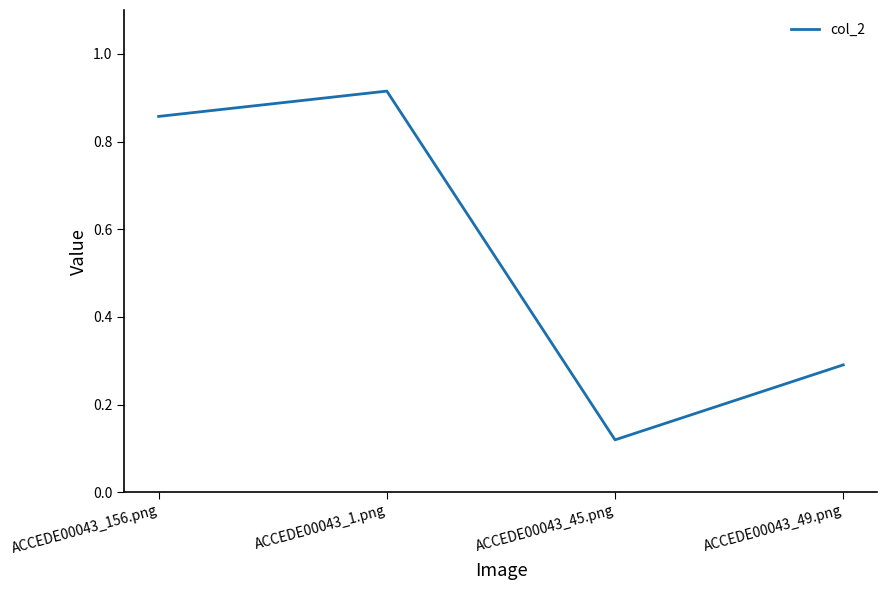

Where is the data nearest to the value 0?

ACCEDE00043_45.png